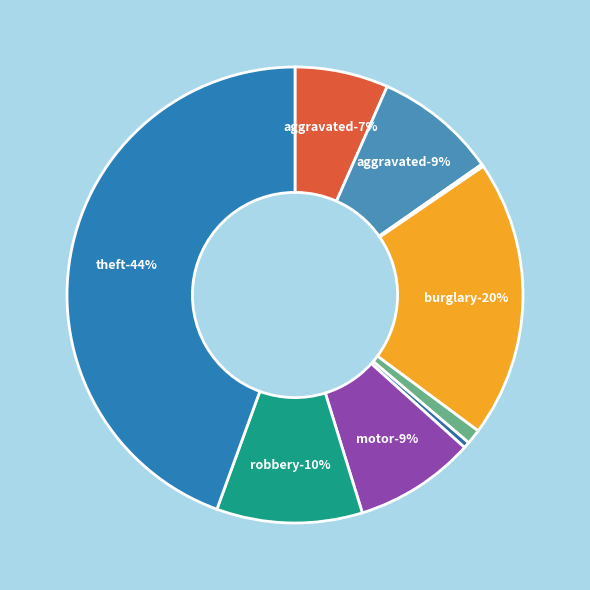

What is the ratio of the value at Criminal Sexual Assault to the value at Aggravated Assault?

0.2